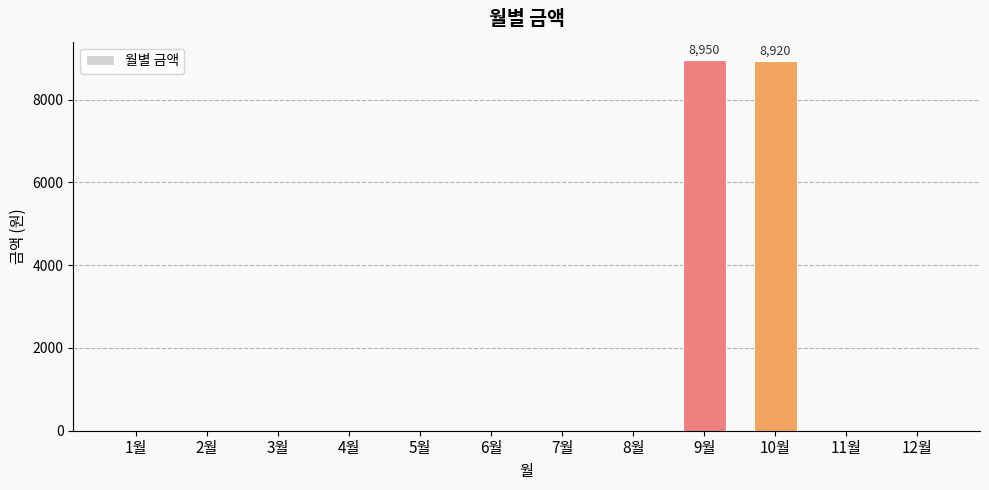

What is the change in value from 8월 to 9월?

+8950